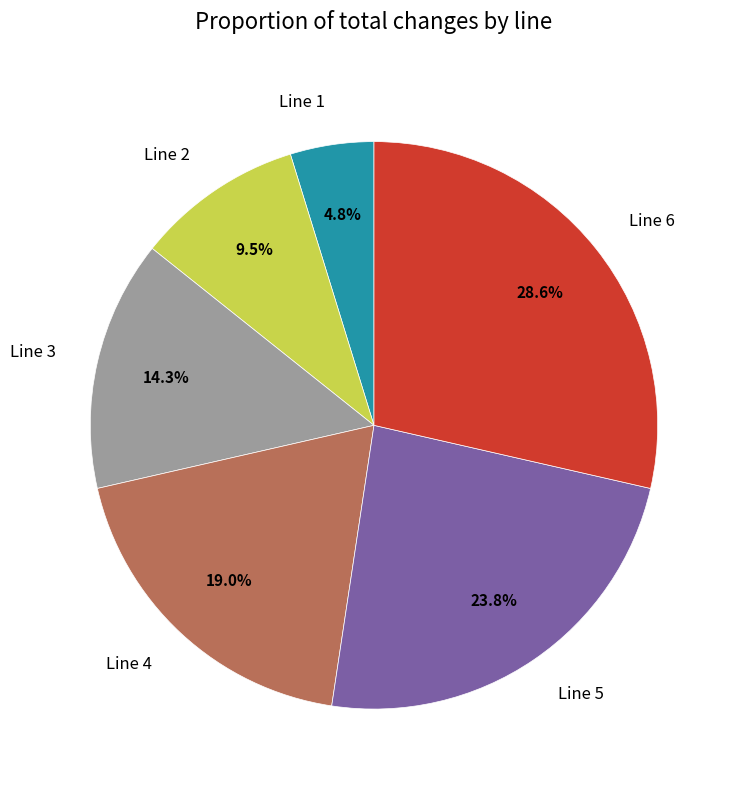

What percentage is the Line 4 slice, to the nearest percent?

19%